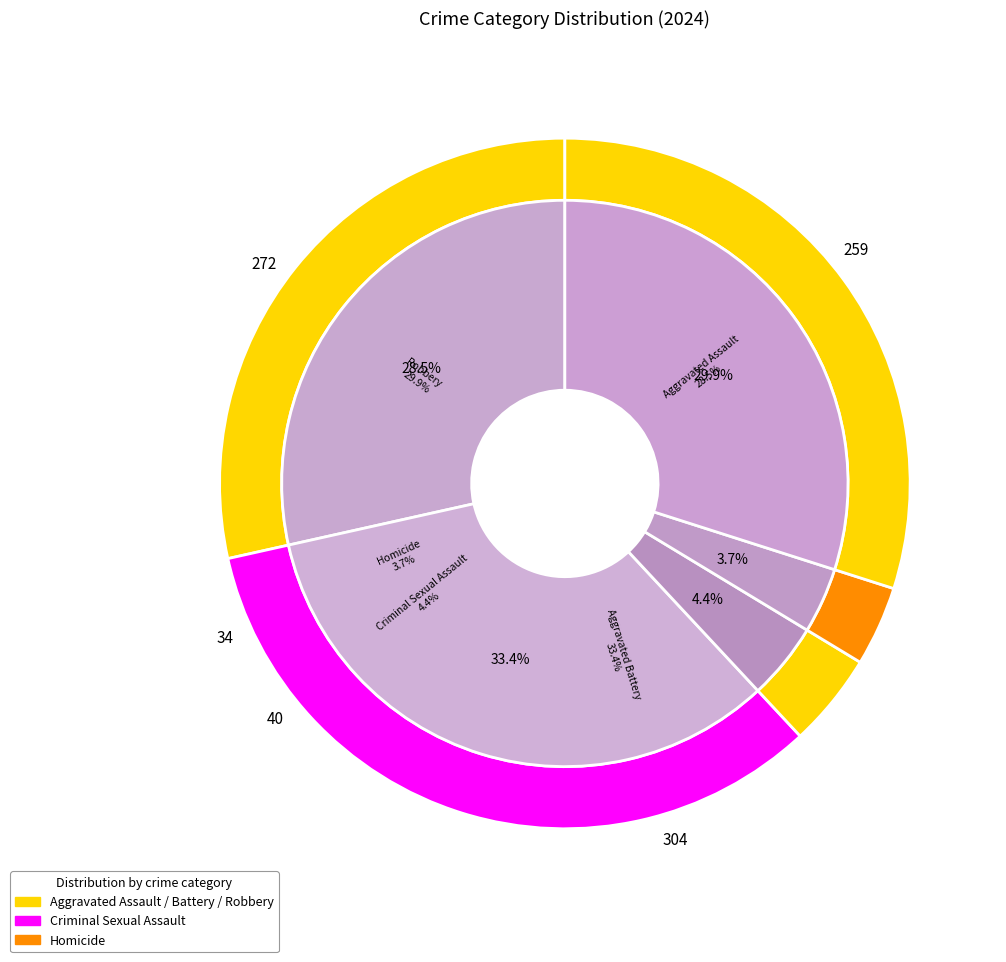

Approximately how many times larger is the value at 1 compared to 2?

7.6